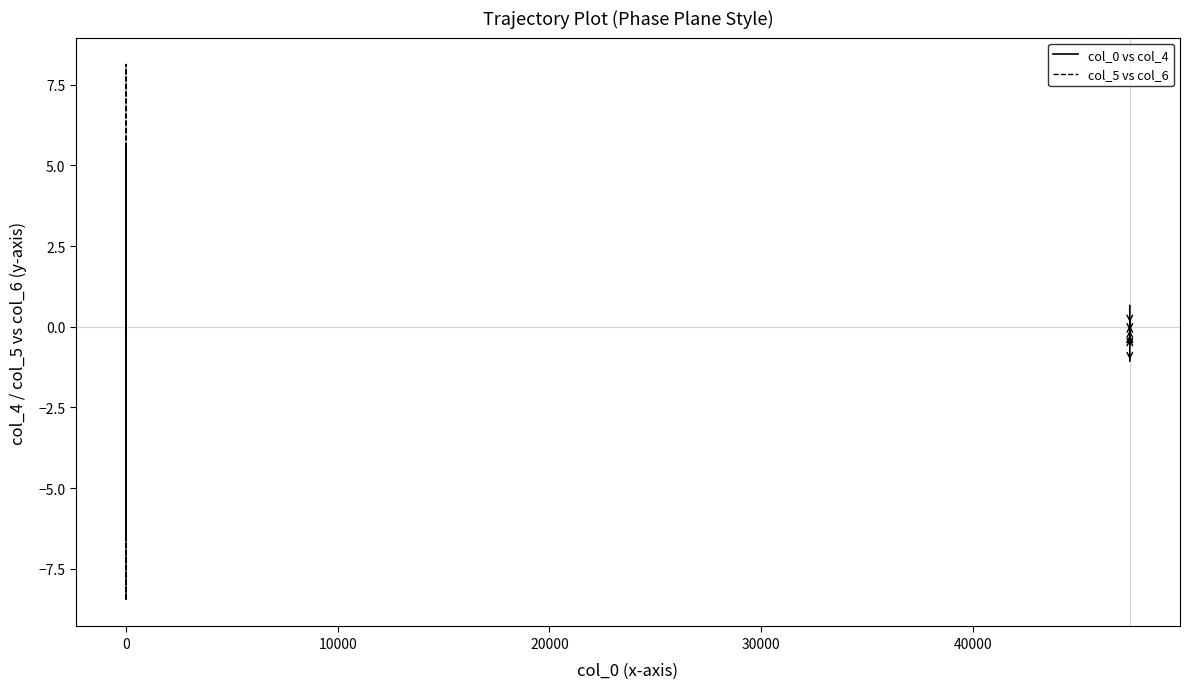

Rank the series at 10000 from lowest to highest value.

col_0 vs col_4, col_5 vs col_6